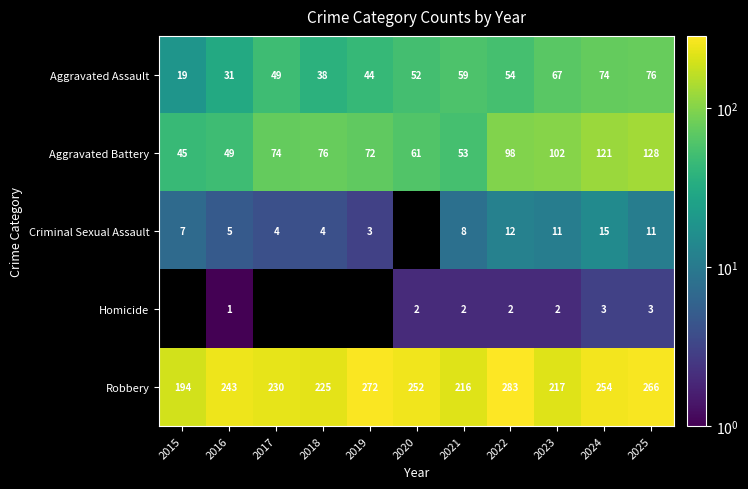

What is the difference between the Aggravated Battery values at 2016 and 2017?

25